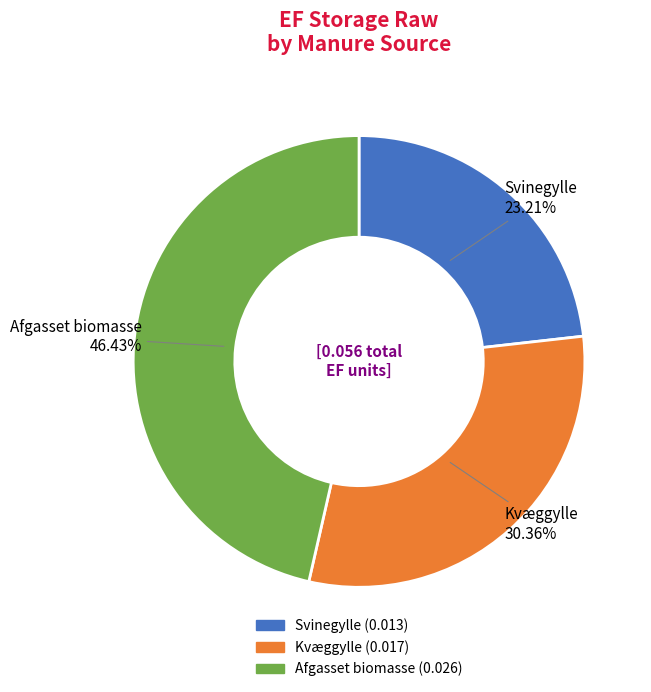

True or false: Svinegylle accounts for 35% of the total.

False